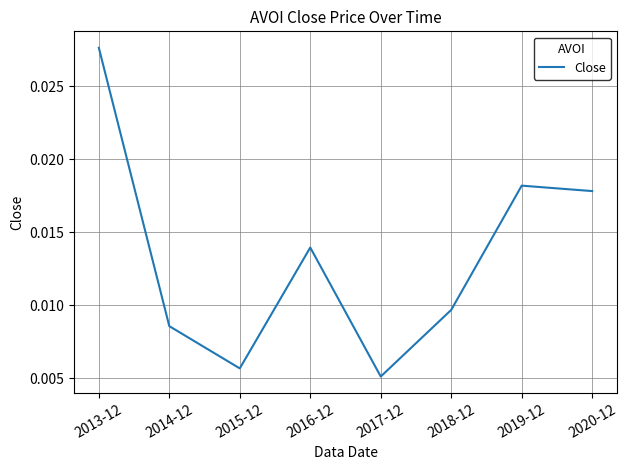

Rank the categories by value from lowest to highest.

2017-12, 2015-12, 2014-12, 2018-12, 2016-12, 2020-12, 2019-12, 2013-12